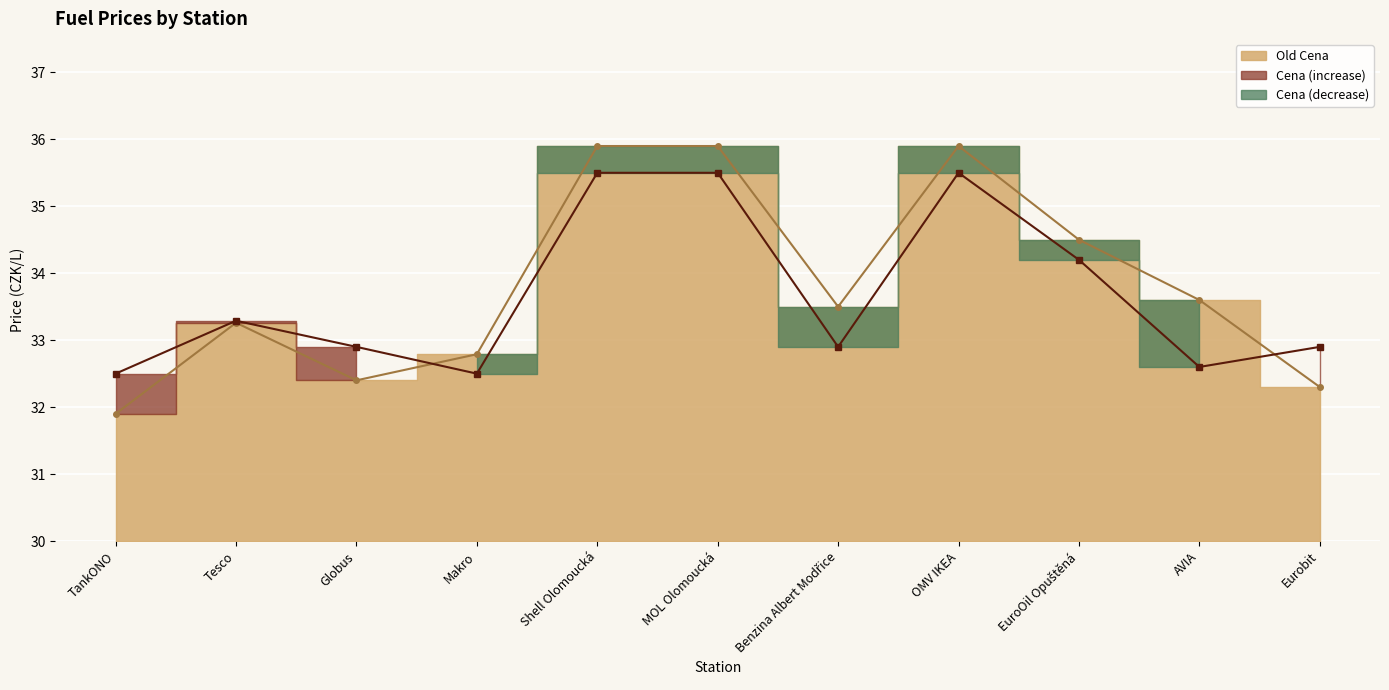

What is the greatest value displayed?

35.9